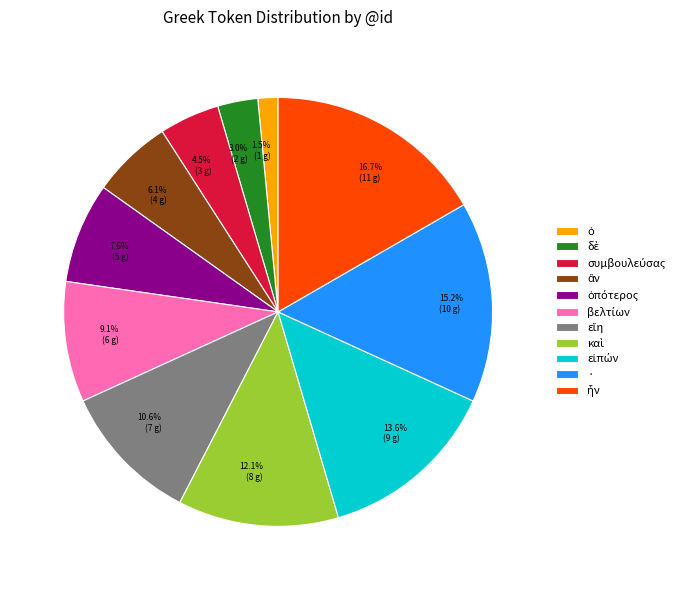

What is the ratio of the value at 3.0% (2 g) to the value at 7.6% (5 g)?

0.4